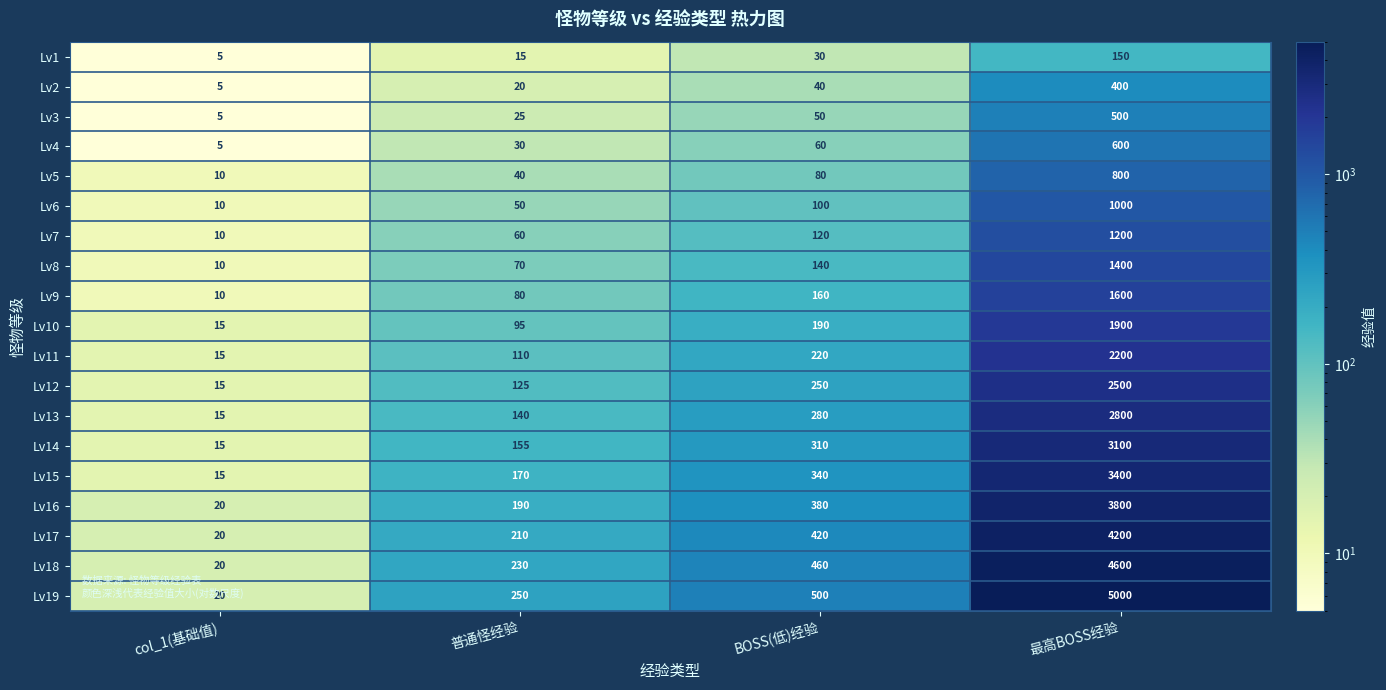

At which category does the chart reach its minimum across all series?

col_1(基础值)